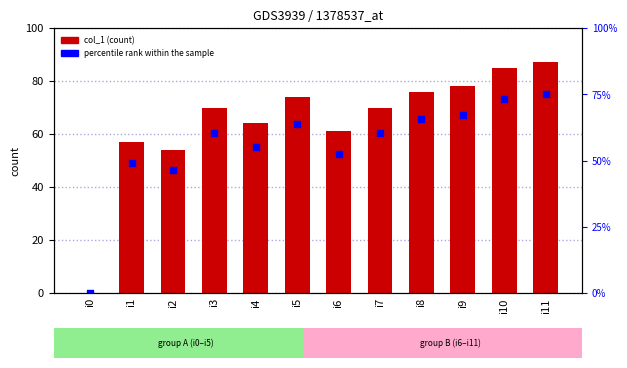

At which category is the sum across all series the highest?

i11